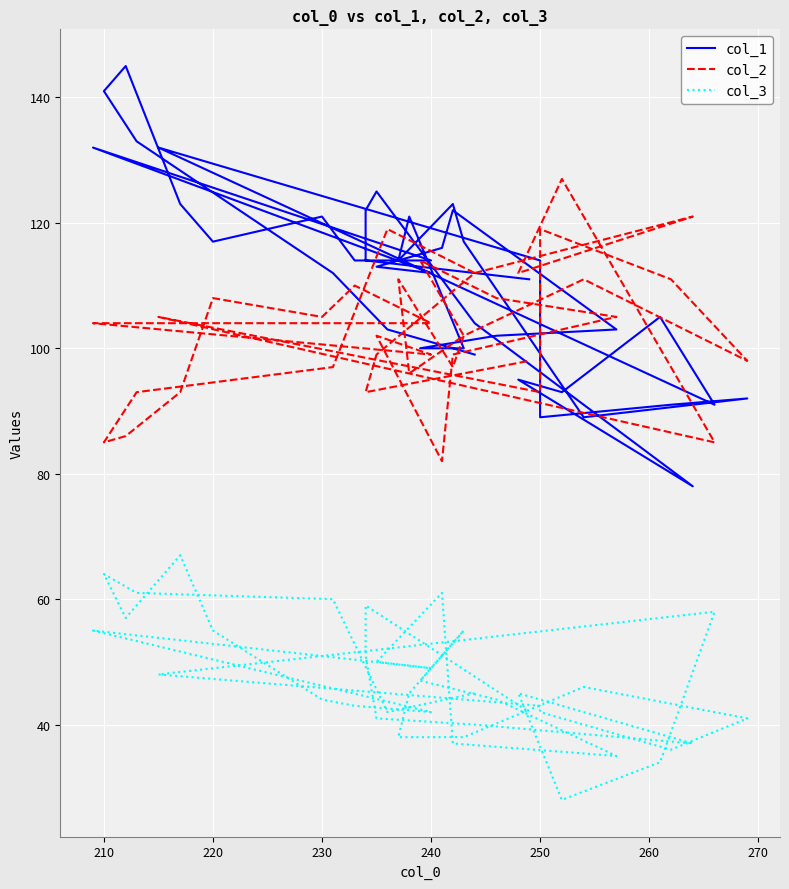

What are all the series names shown in the legend?

col_1, col_2, col_3